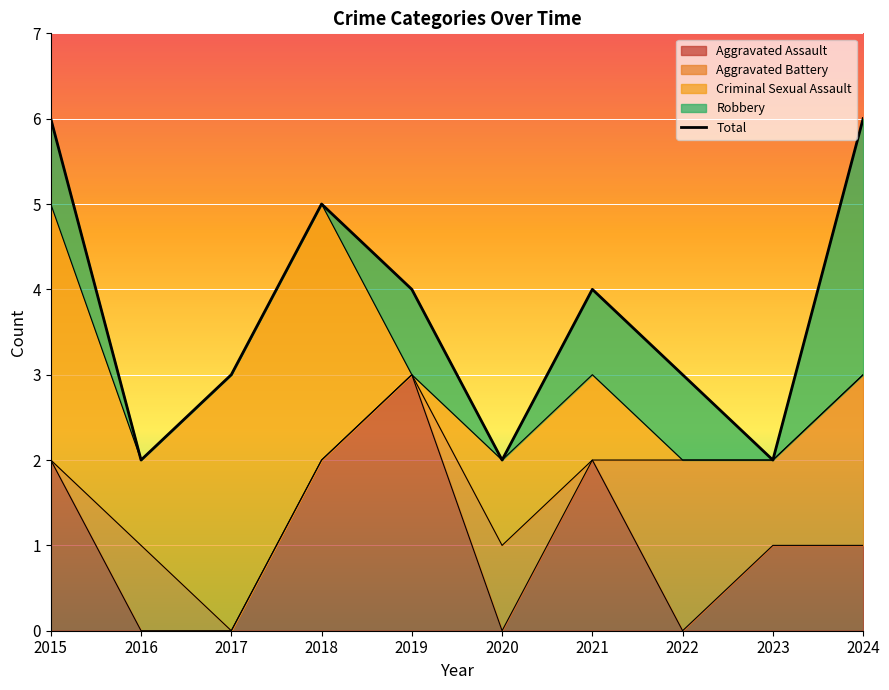

Rank the series at 2020 from highest to lowest value.

Total, Aggravated Battery, Criminal Sexual Assault, Aggravated Assault, Robbery